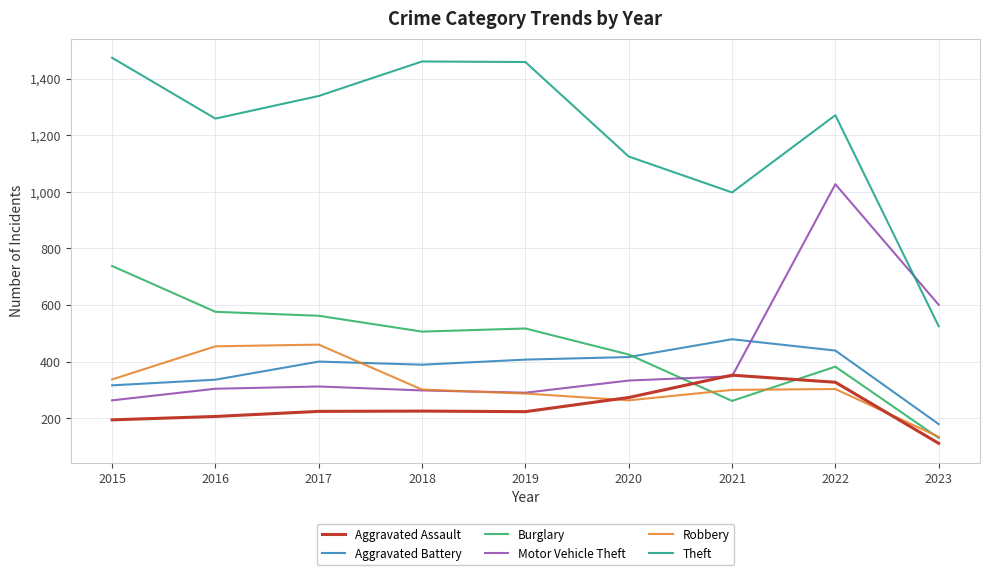

What is the greatest value displayed?

1474